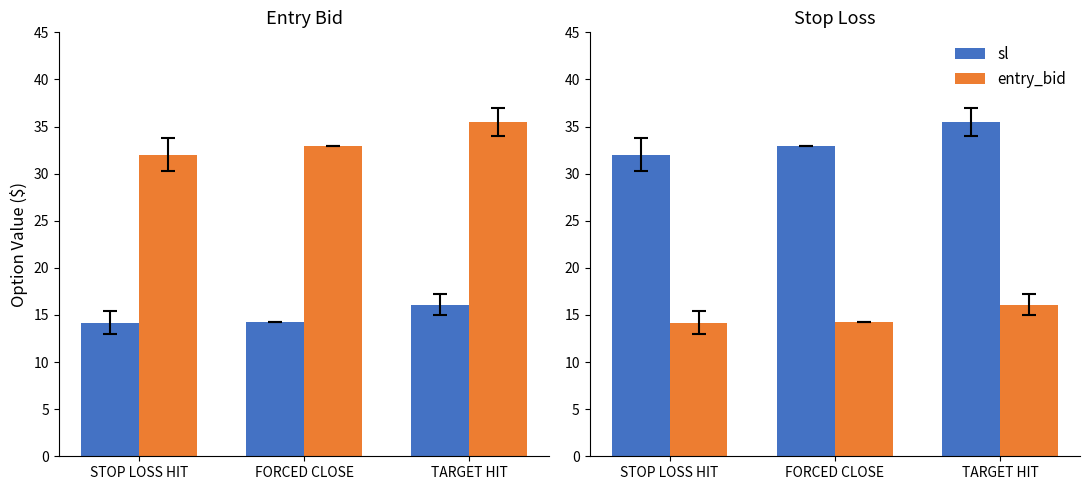

Reading left to right, transcribe all the data shown in this chart.

entry_bid: 14.2	14.3	16.1
sl: 32.0	32.9	35.5